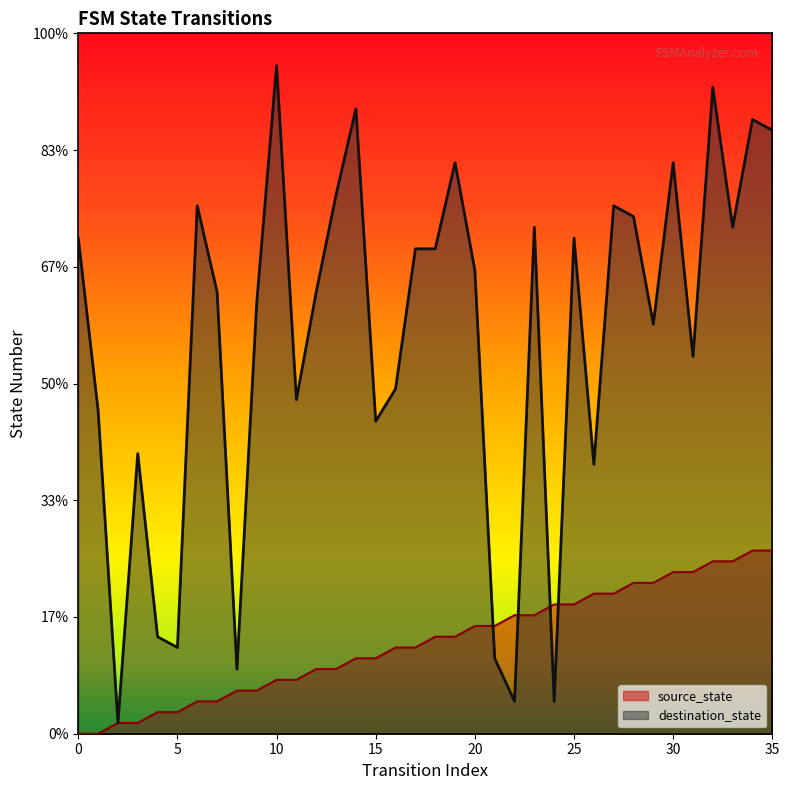

What is the difference between the maximum and minimum values in the destination_state series?

61